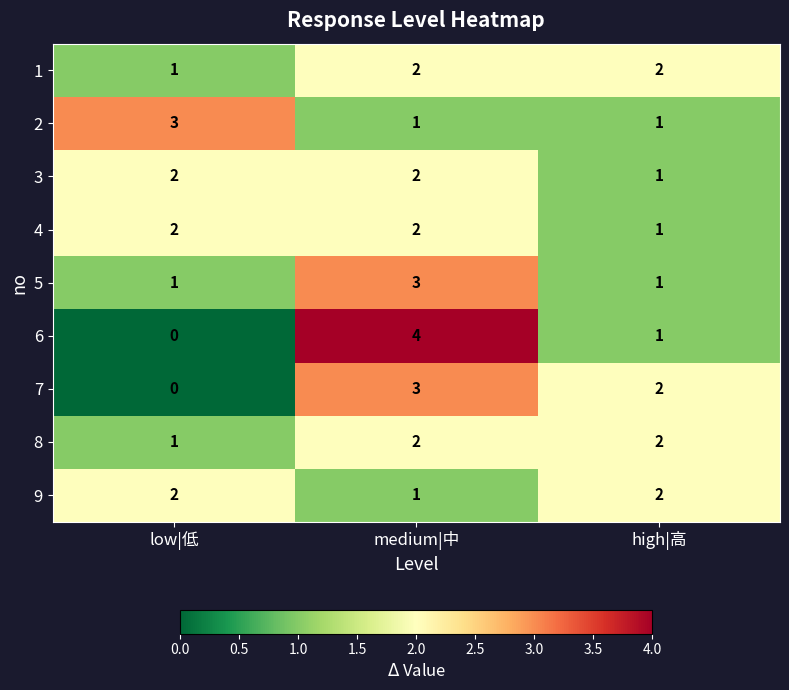

Reading left to right, list all the values displayed in this chart.

1: 1	2	2
2: 3	1	1
3: 2	2	1
4: 2	2	1
5: 1	3	1
6: 0	4	1
7: 0	3	2
8: 1	2	2
9: 2	1	2